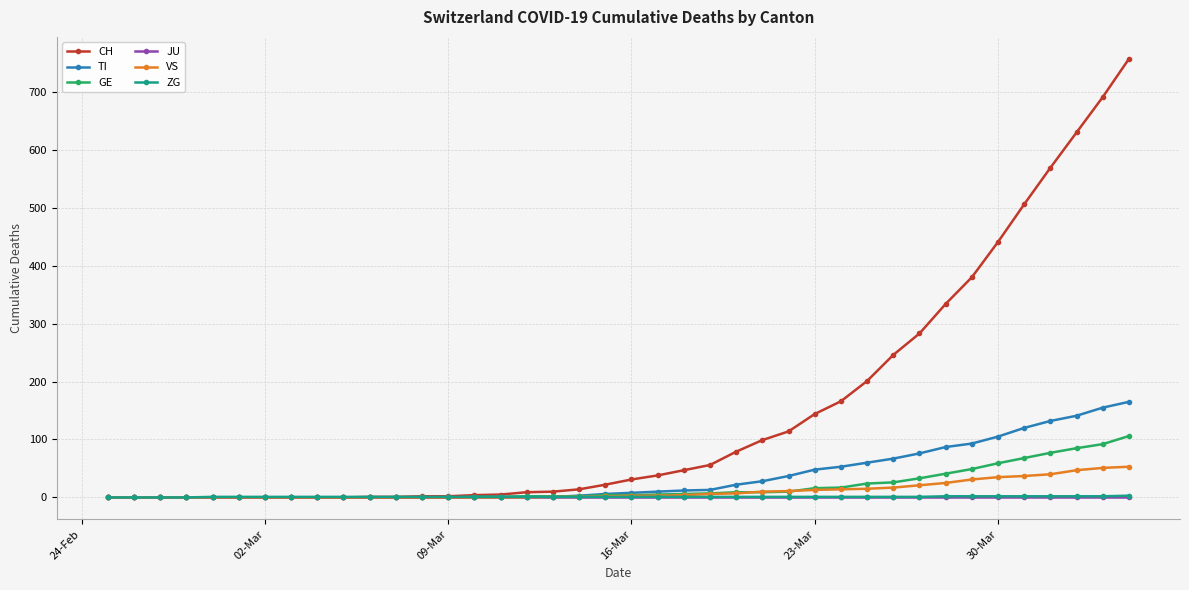

What is the maximum value shown in the chart?

757